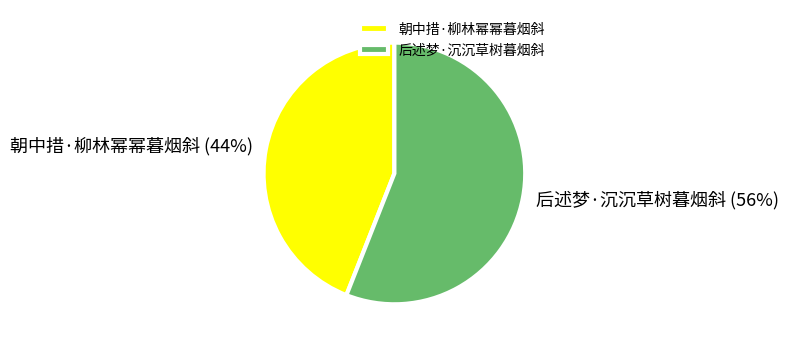

How many segments does this pie chart have?

2